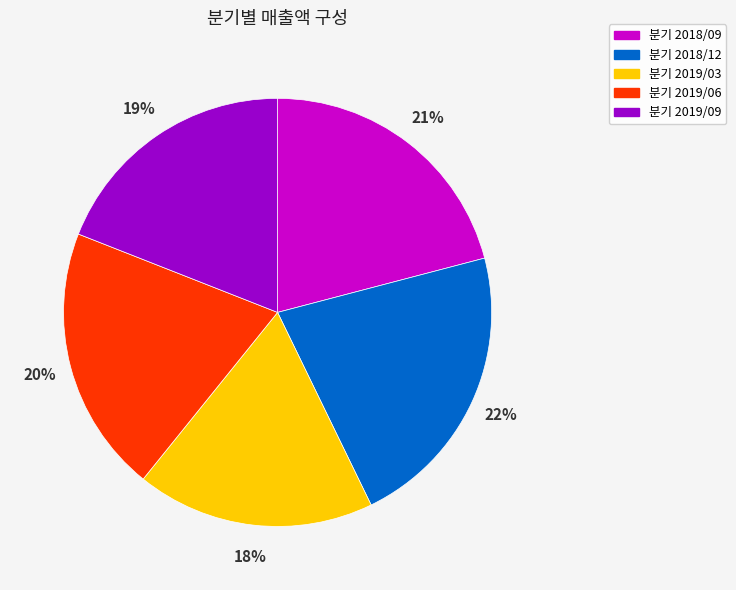

Is there a majority slice in this chart?

No